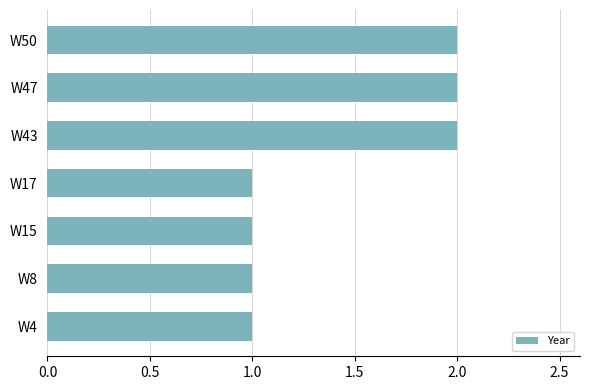

What is the change in value from W4 to W50?

+1